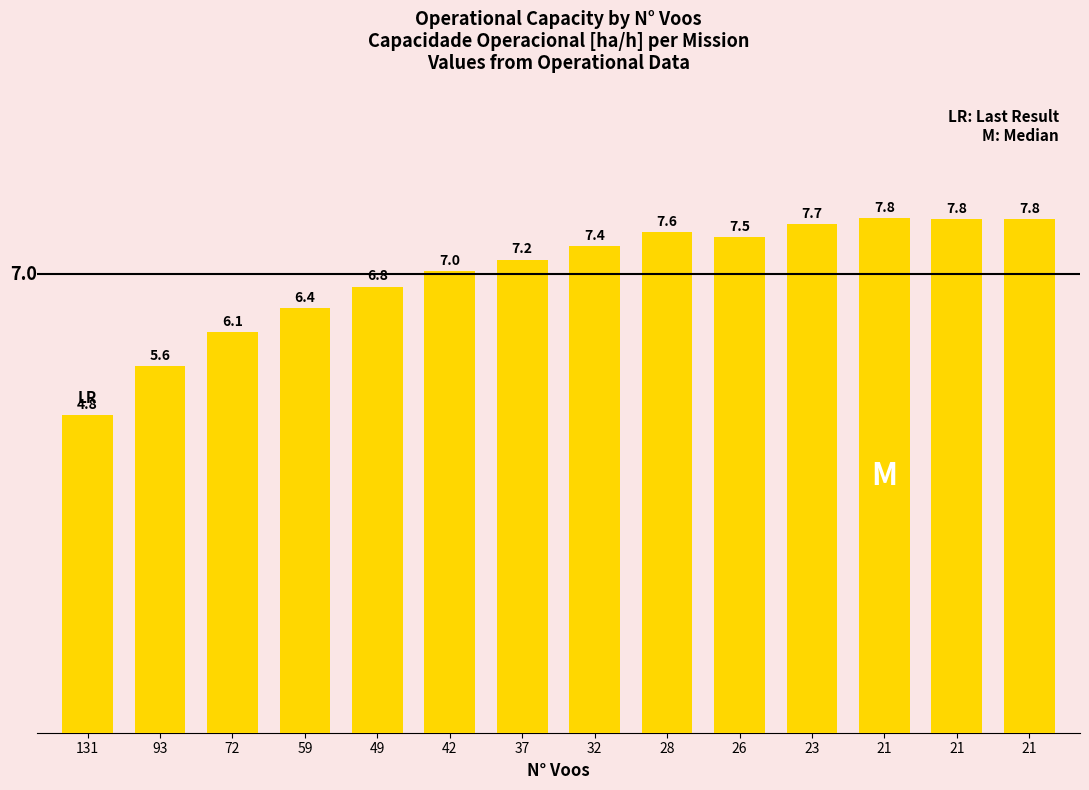

The chart shows a value of 7.8 at 21. True or false?

True